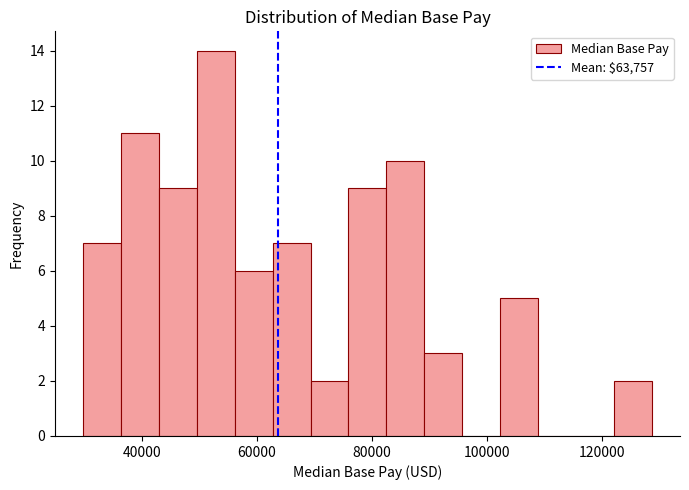

Read against the x-axis, roughly where is the centre of the tallest bar?

52000